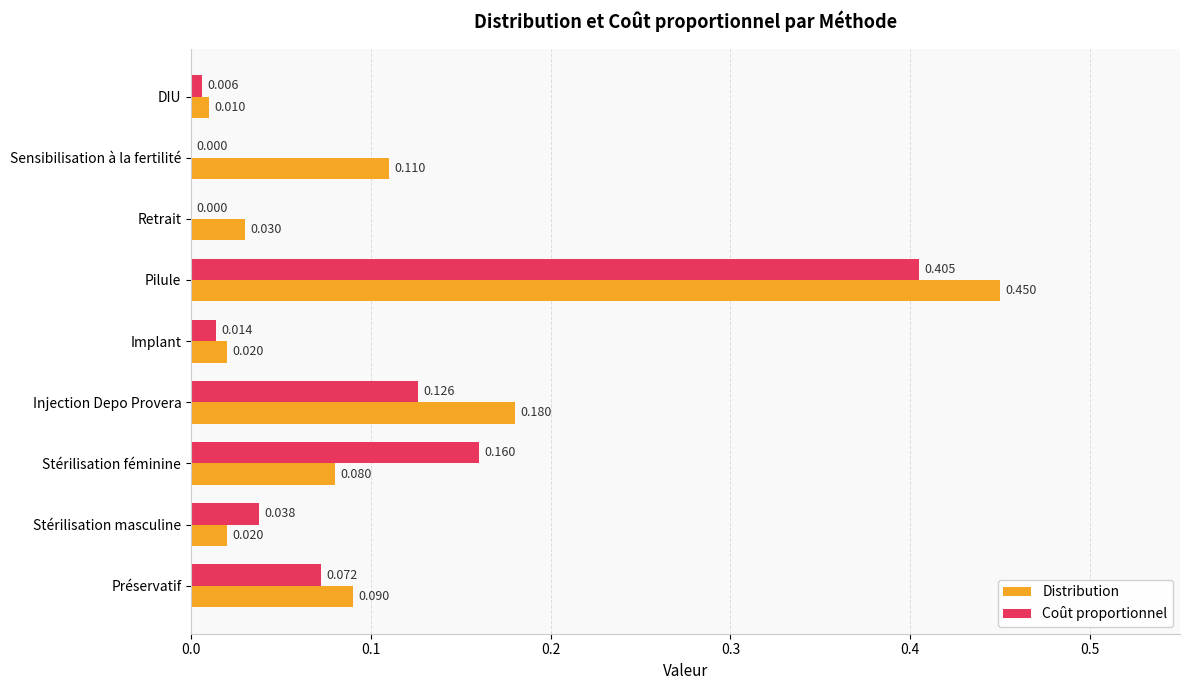

Which series has the largest total across all categories?

Distribution